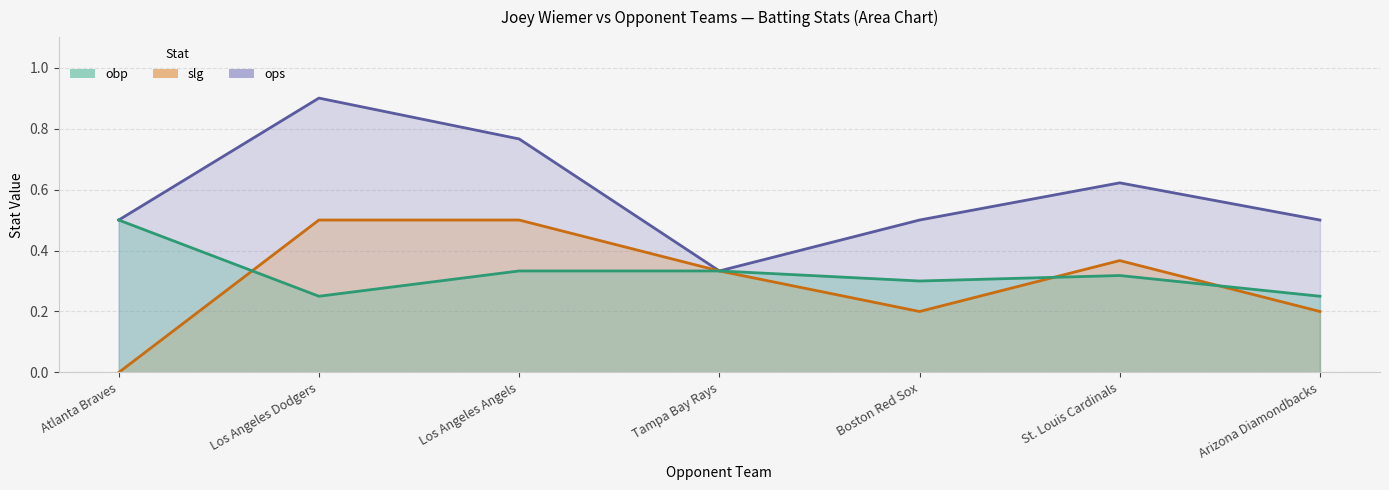

At which category does slg reach its first local valley?

Boston Red Sox